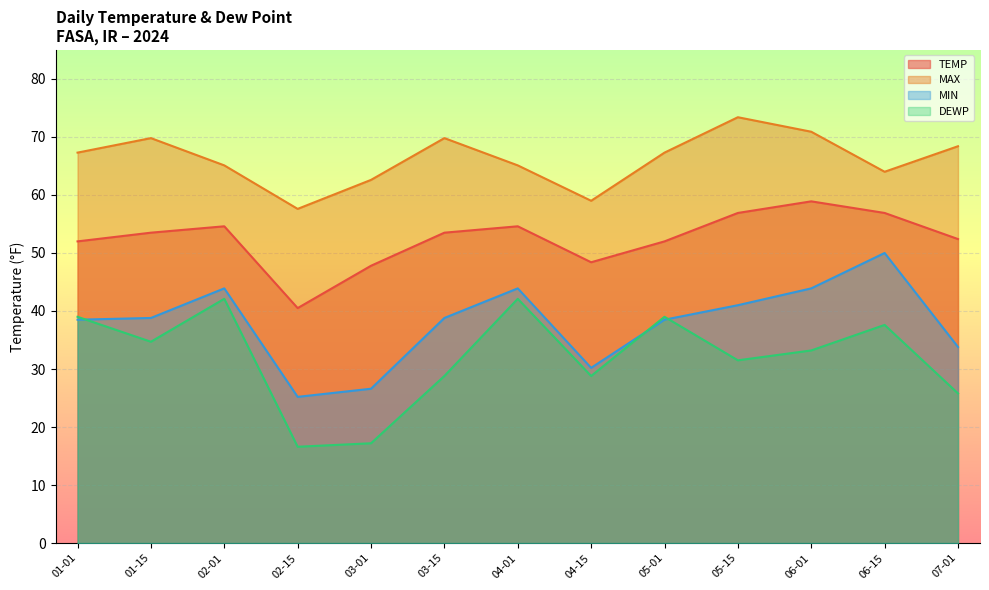

What is the average value of the MAX series?

66.2